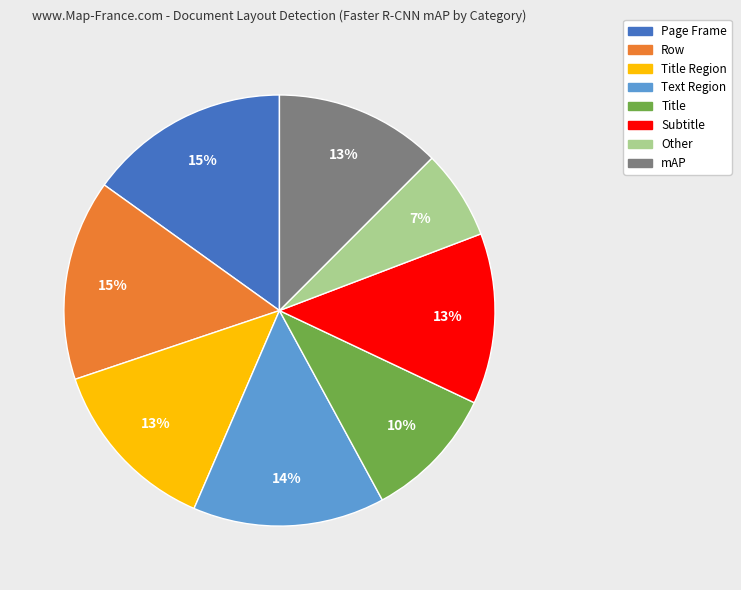

Is there any slice that represents more than half of the pie?

No